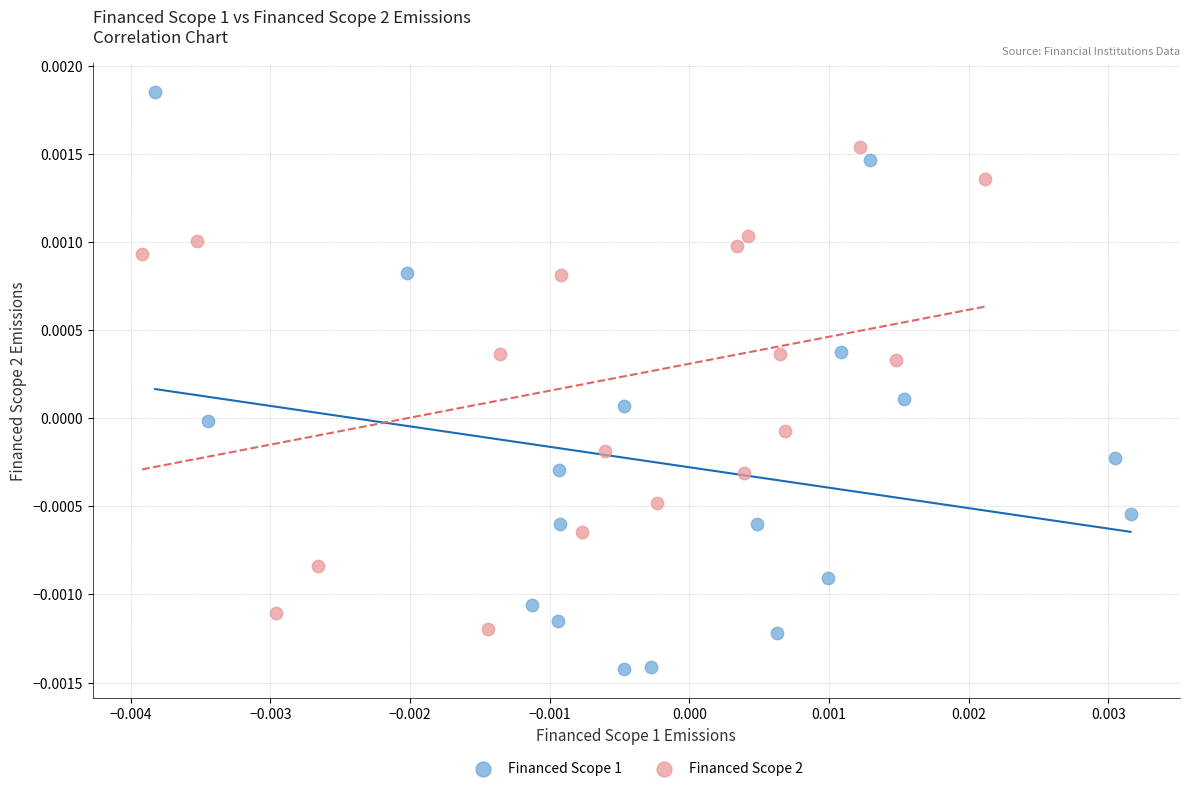

Which series has the widest spread of Y values?

Financed Scope 1